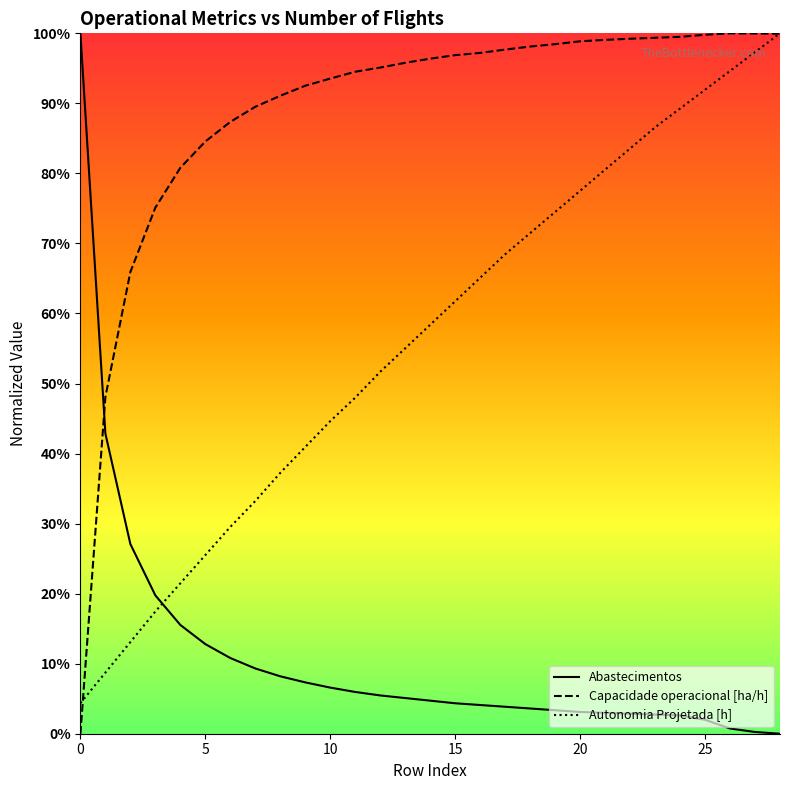

Reading left to right, list all the values displayed in this chart.

Capacidade operacional [ha/h]: 0.0	0.5	0.7	0.8	0.8	0.8	0.9	0.9	0.9	0.9	0.9	0.9	1.0	1.0	1.0	1.0	1.0	1.0	1.0	1.0	1.0	1.0	1.0	1.0	1.0	1.0	1.0	1.0	1.0
Autonomia Projetada [h]: 0.0	0.1	0.1	0.2	0.2	0.3	0.3	0.3	0.4	0.4	0.4	0.5	0.5	0.6	0.6	0.6	0.7	0.7	0.7	0.7	0.8	0.8	0.8	0.9	0.9	0.9	0.9	1.0	1.0
Abastecimentos: 1.0	0.4	0.3	0.2	0.2	0.1	0.1	0.1	0.1	0.1	0.1	0.1	0.1	0.1	0.0	0.0	0.0	0.0	0.0	0.0	0.0	0.0	0.0	0.0	0.0	0.0	0.0	0.0	0.0